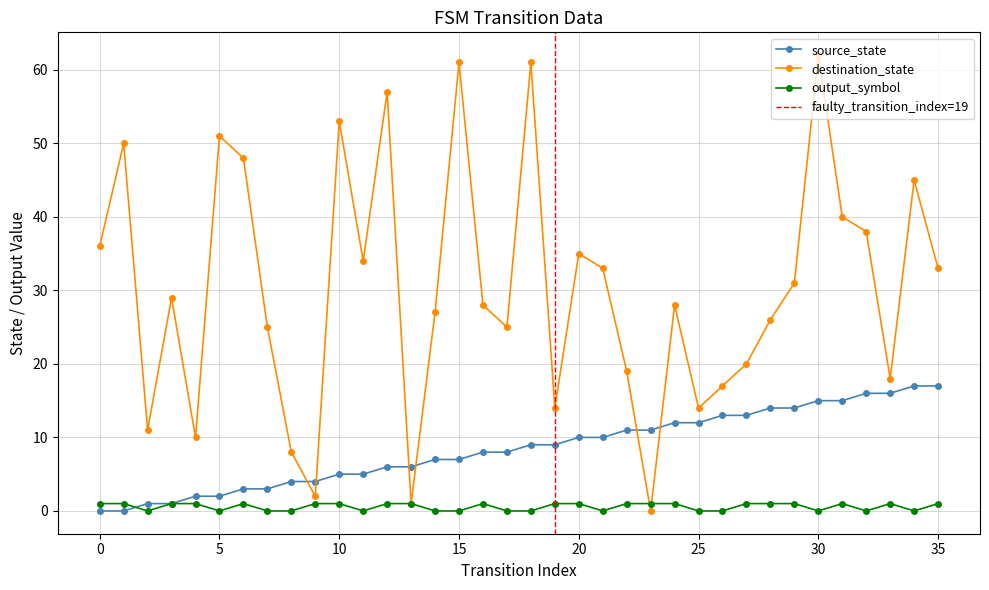

Which series ends up on top after the final intersection of output_symbol and destination_state?

destination_state